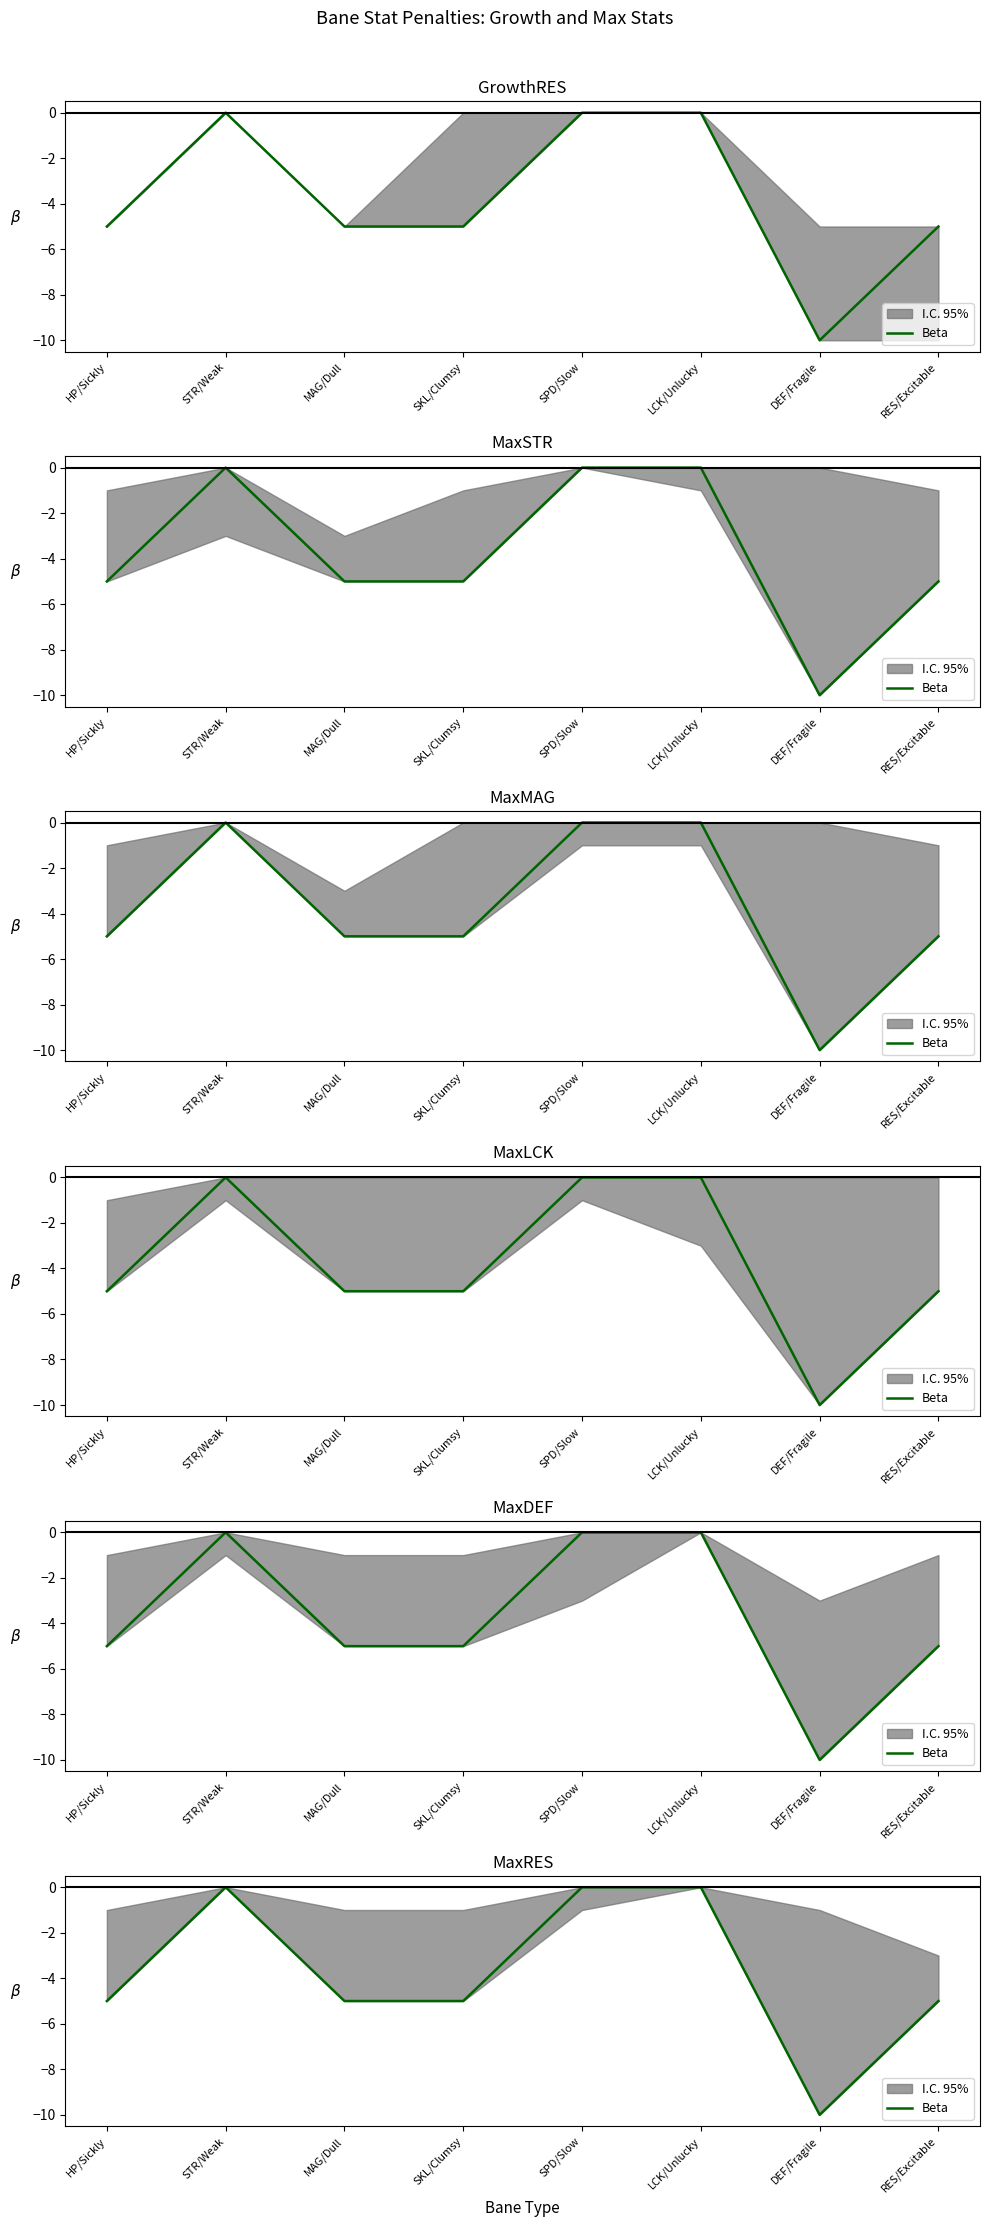

Reading left to right, what are all the values shown in this chart?

-5	0	-5	-5	0	0	-10	-5